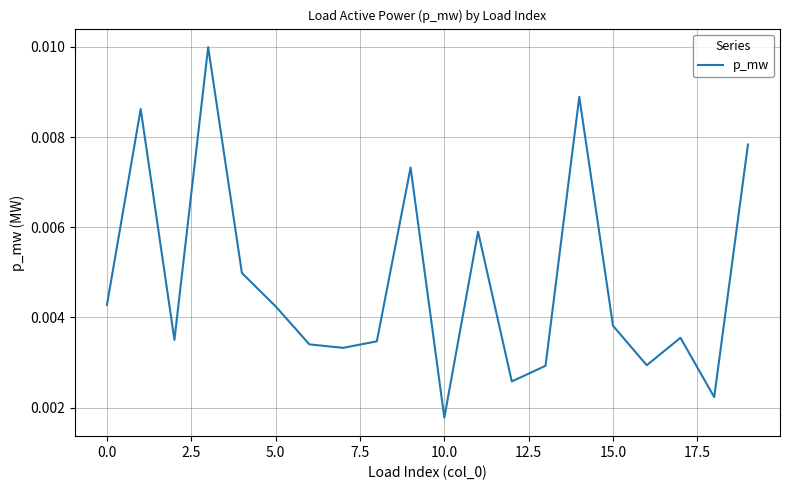

True or false: there are more than 0 points higher than both neighbors.

True